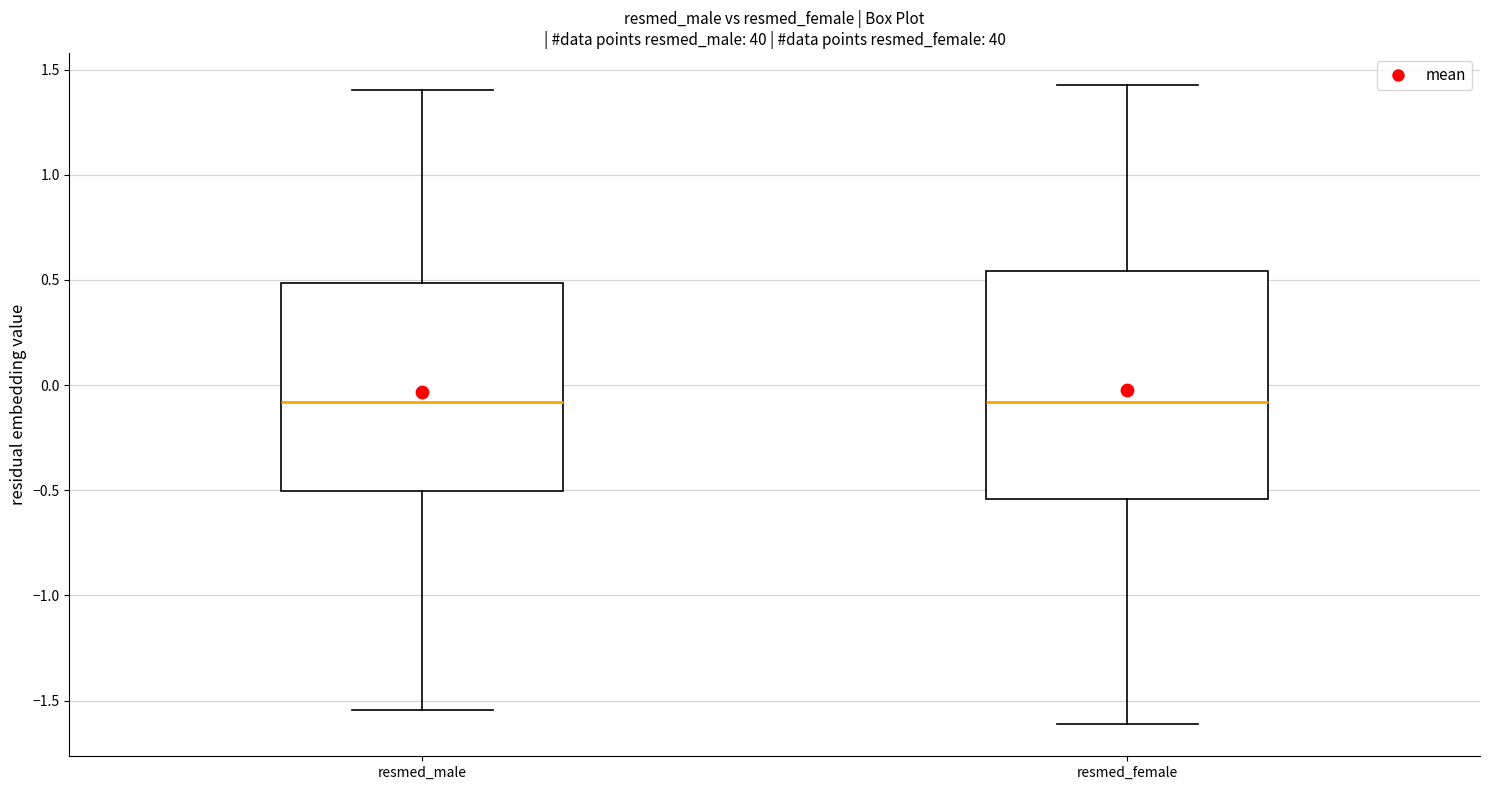

Reading left to right, transcribe this box plot: for each box, give where its median line is, the range the box spans, and where its two whiskers end, as read against the y-axis. The values are not printed on the chart, so give them approximately, as read against the axis.

resmed_male: median -0.10, box -0.50 to 0.50, whiskers -1.55 to 1.40
resmed_female: median -0.10, box -0.55 to 0.55, whiskers -1.60 to 1.45